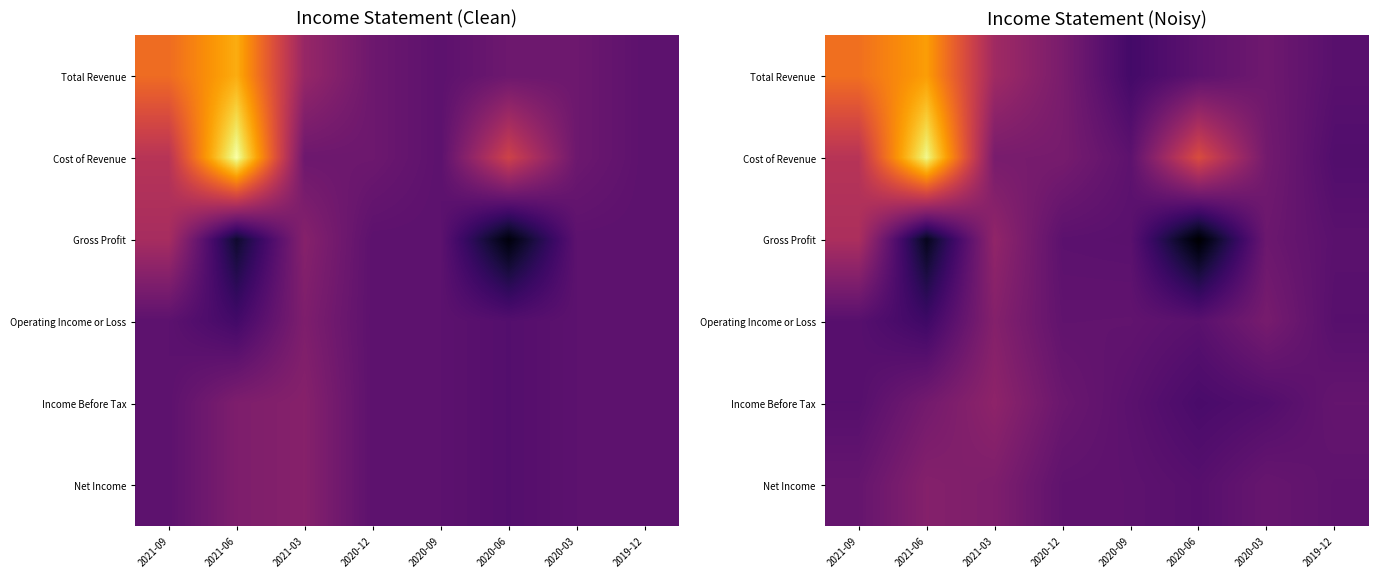

The Operating Income or Loss series shows 534.3 at 2020-03. True or false?

False